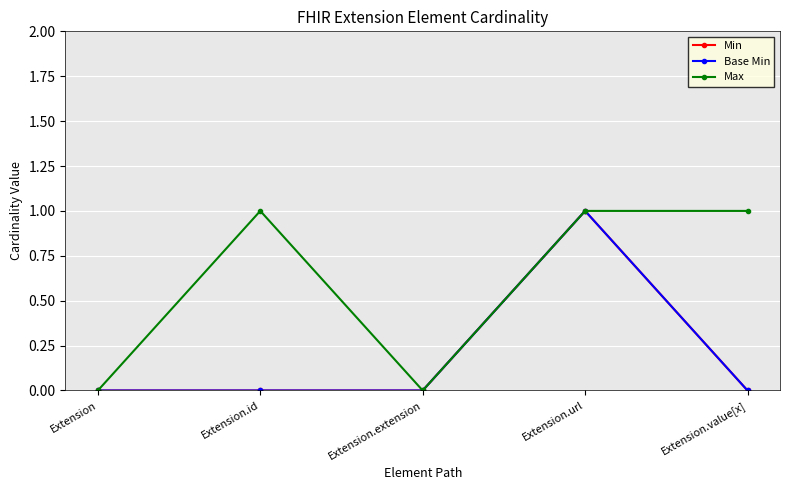

What is the label of the 5th point from the left?

Extension.value[x]